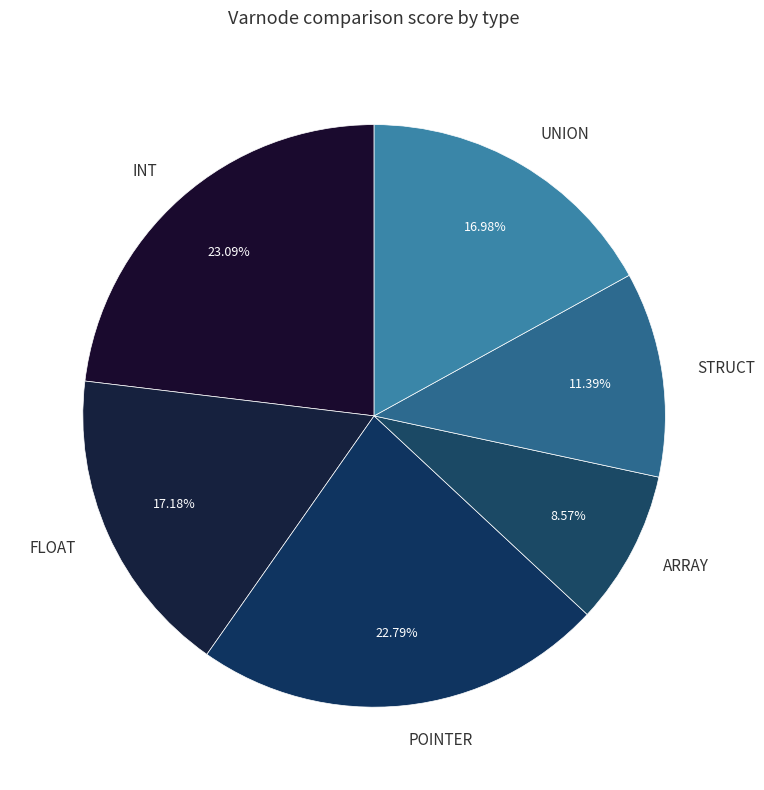

How many segments does this pie chart have?

6